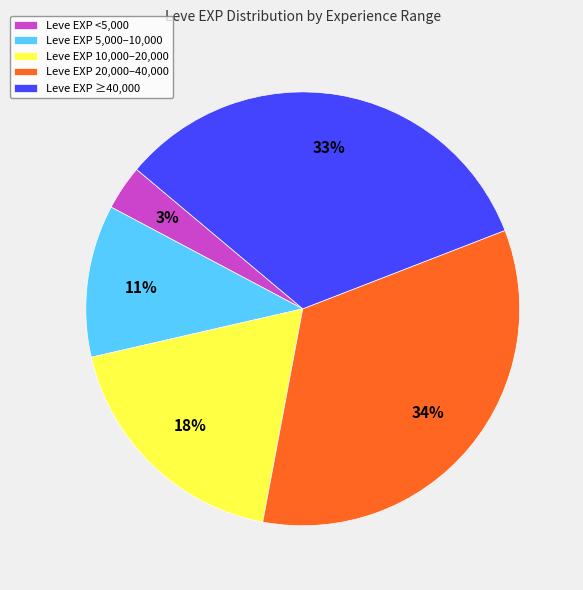

Count the number of slices in the pie.

5